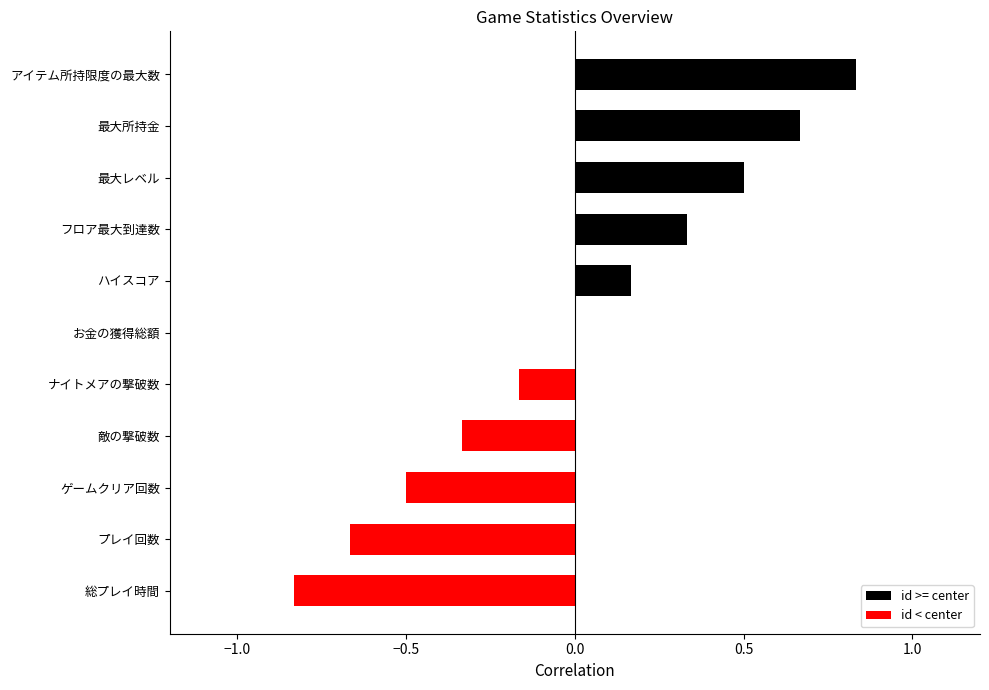

What is the change in value from 敵の撃破数 to アイテム所持限度の最大数?

+1.2